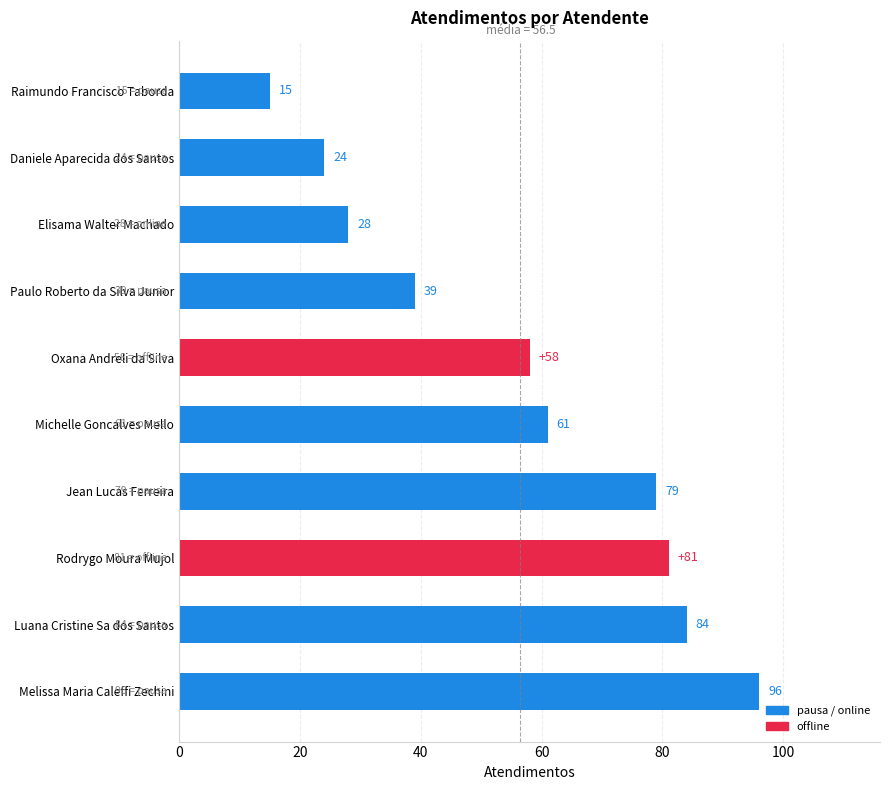

What value does the data have at Rodrygo Moura Mujol, to the nearest 5?

80